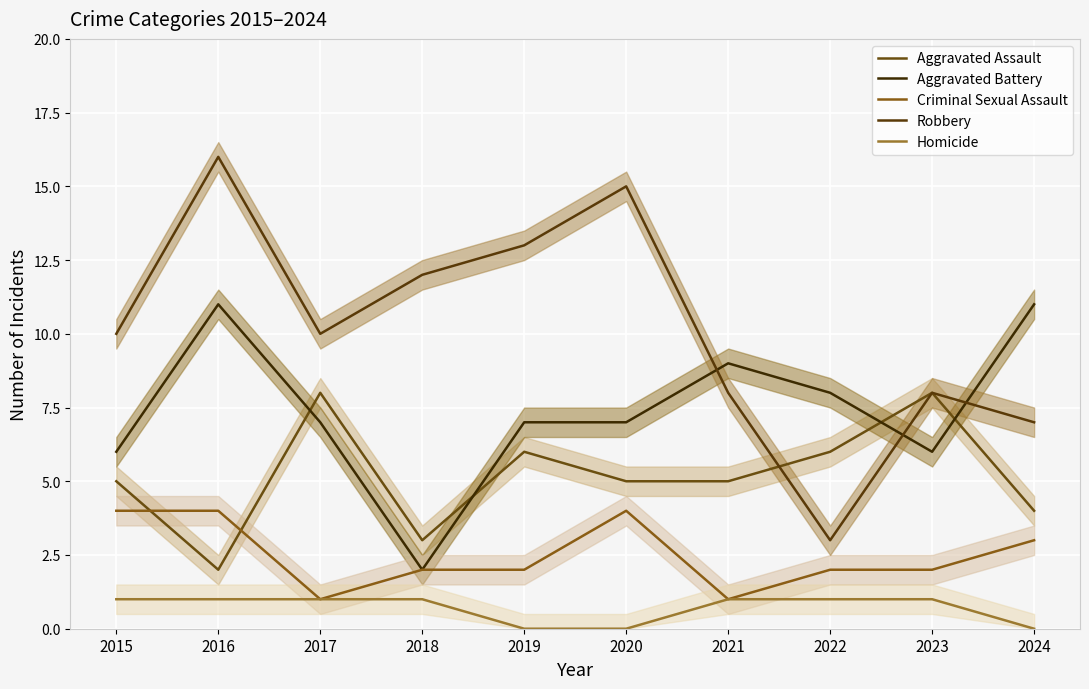

How many lines are shown in the chart?

5